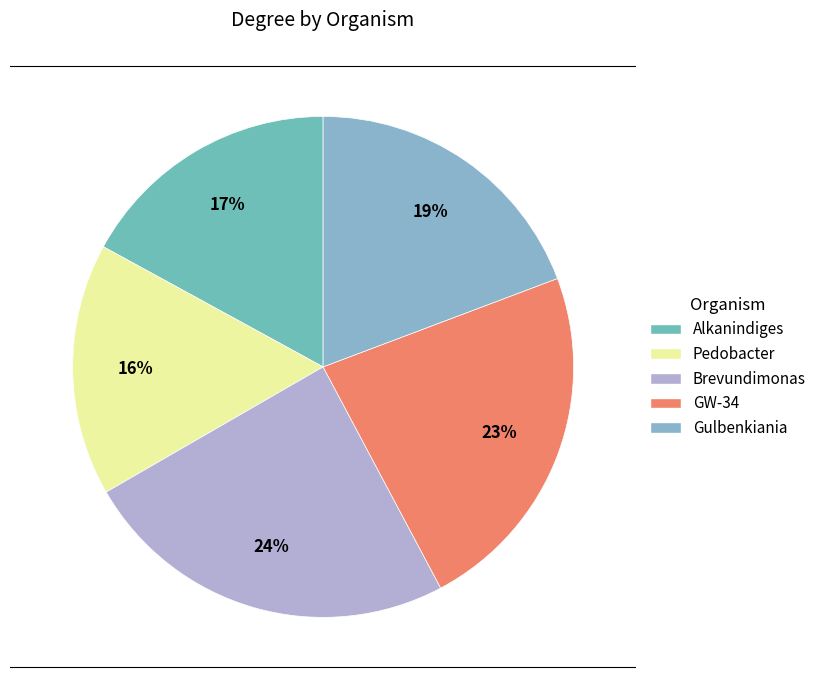

True or false: Alkanindiges accounts for 17% of the total.

True